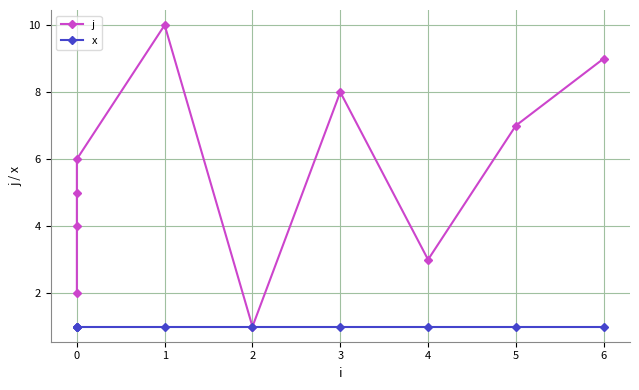

Count the j values in the range 3 to 8.

6